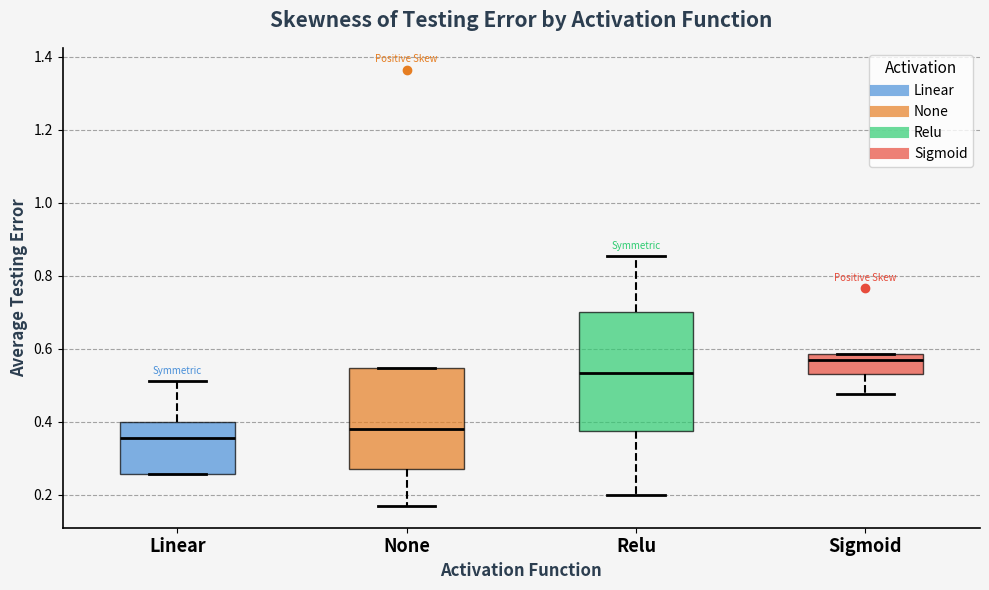

Which box has the highest median line?

Sigmoid